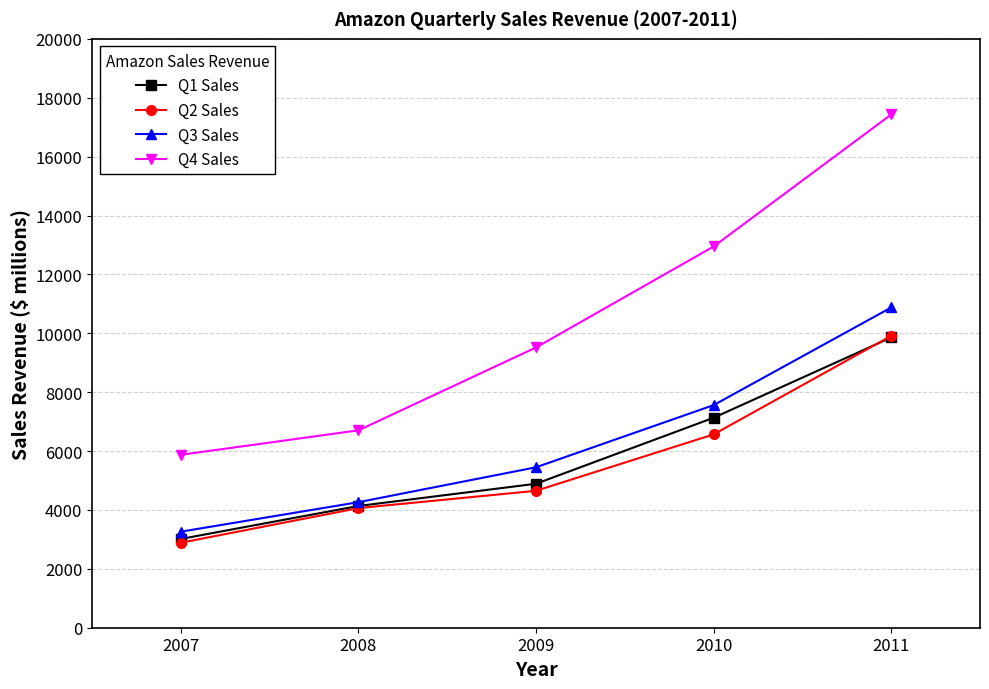

What is the maximum value shown in the chart?

17431